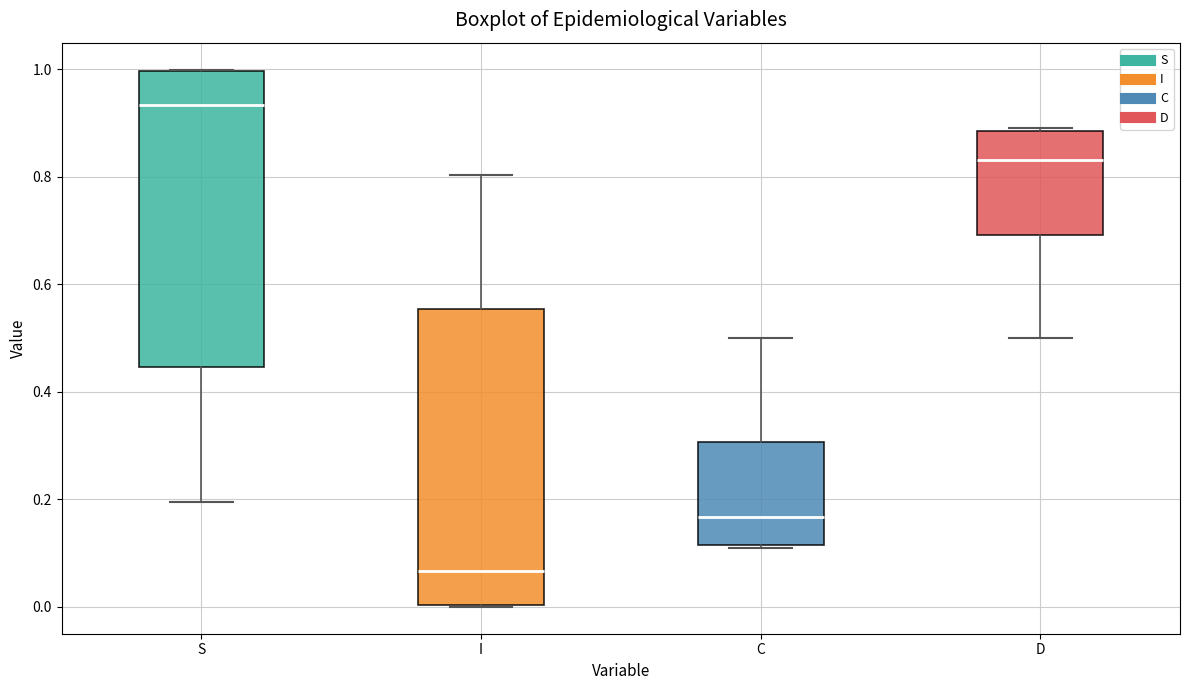

Reading left to right, read every box against the y-axis: the position of its median line, the range the box covers, and the ends of its whiskers. The values are not printed on the chart, so give them approximately, as read against the axis.

S: median 0.94, box 0.44 to 1.00, whiskers 0.20 to 1.00
I: median 0.06, box 0.00 to 0.56, whiskers 0.00 to 0.80
C: median 0.16, box 0.12 to 0.30, whiskers 0.10 to 0.50
D: median 0.84, box 0.70 to 0.88, whiskers 0.50 to 0.90